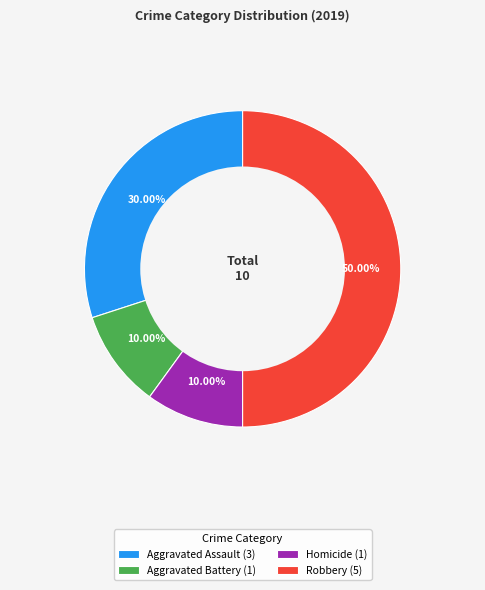

Is Aggravated Battery (1) the majority of the pie?

No